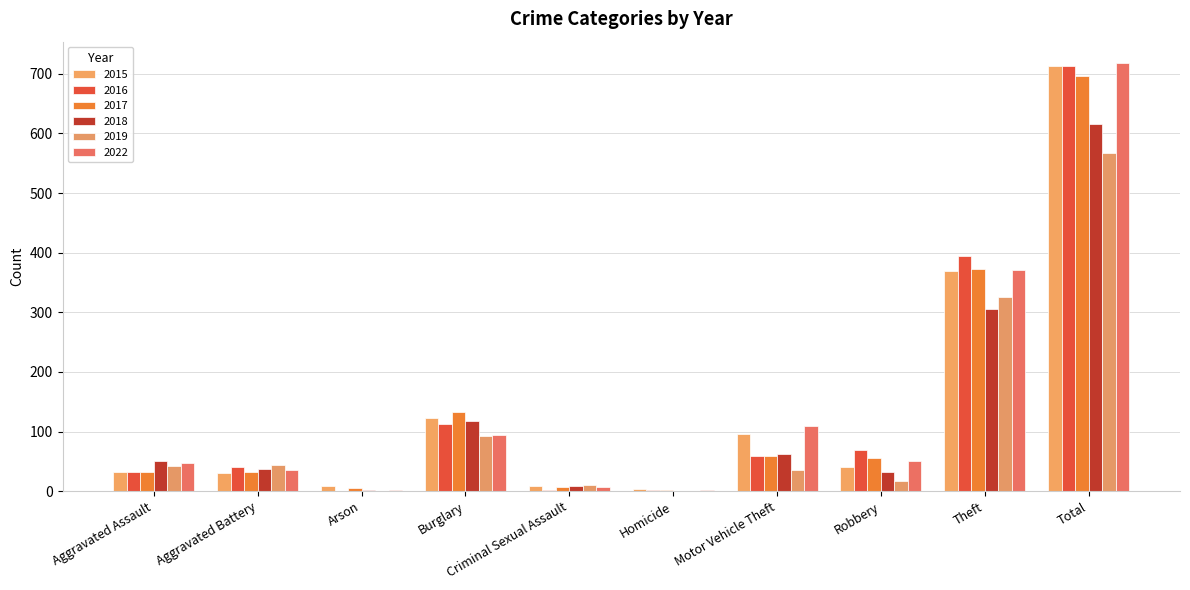

What is the minimum value for 2016?

1